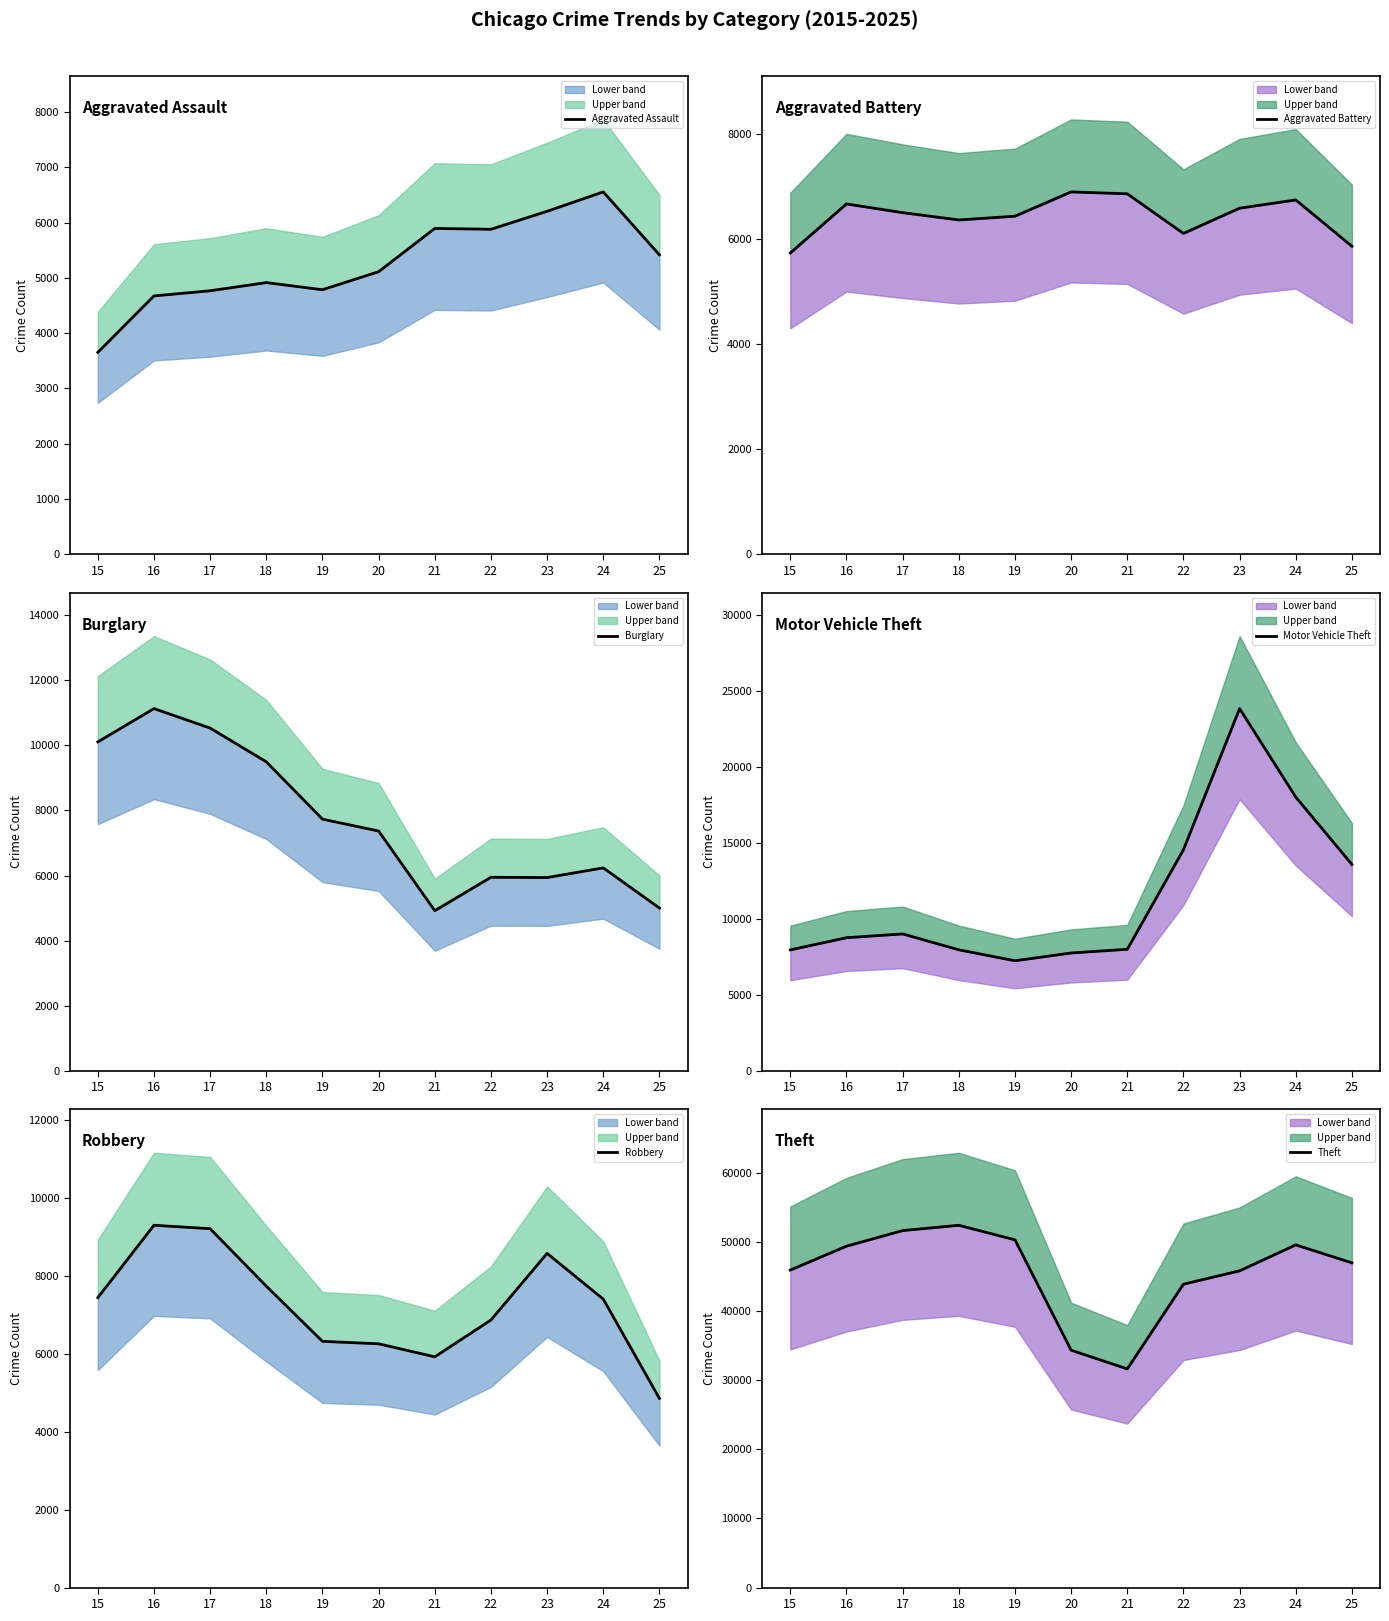

Which category has the highest value across all series?

18